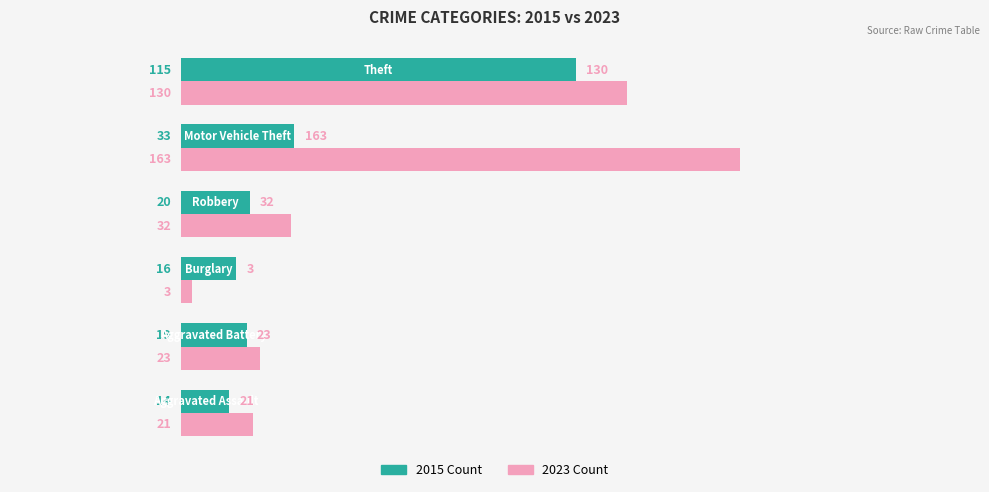

What is the greatest value displayed?

163